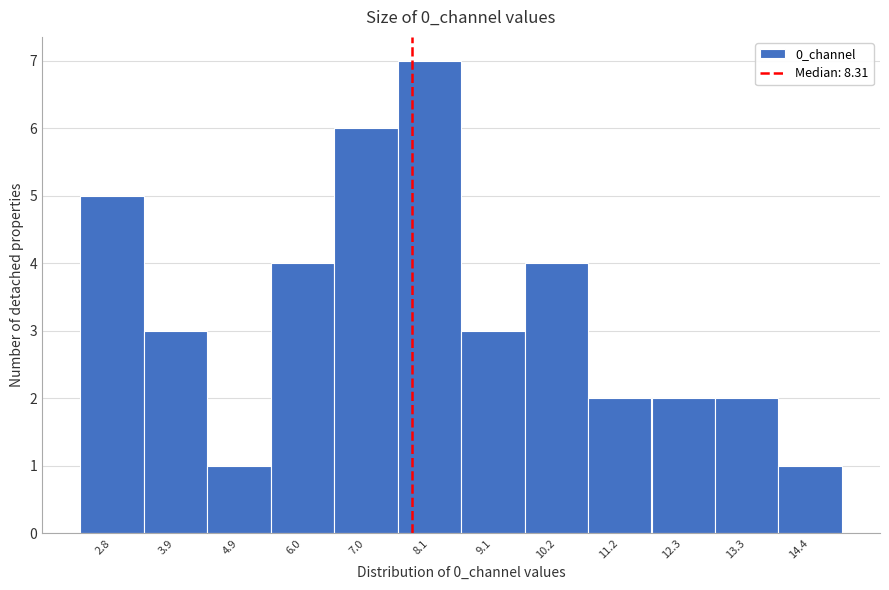

Reading right to left, transcribe all the data shown in this chart.

1	2	2	2	4	3	7	6	4	1	3	5